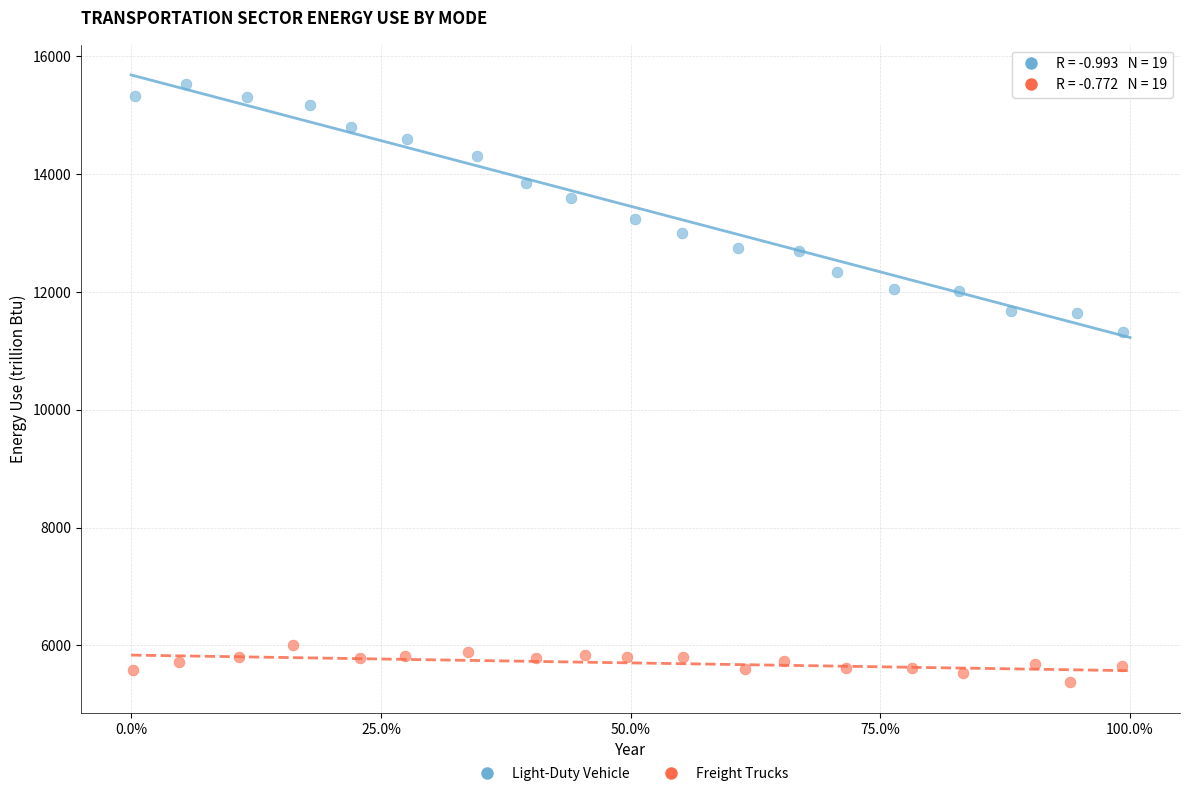

Which series reaches the maximum Y coordinate?

Light-Duty Vehicle